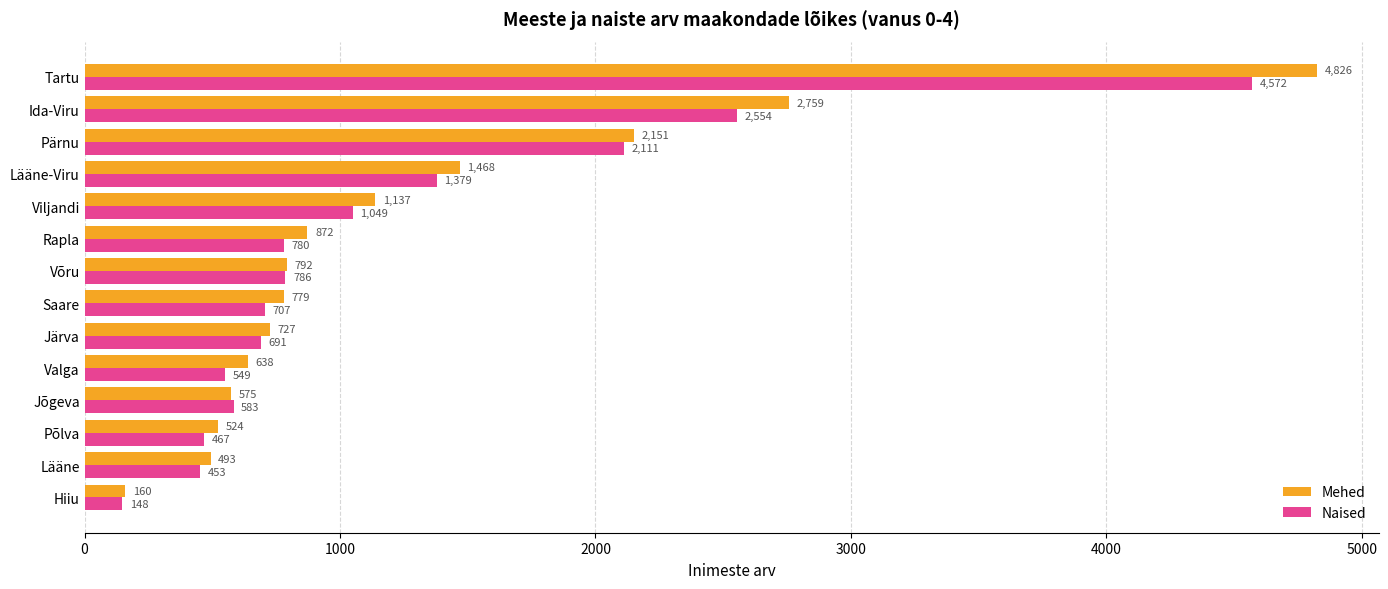

Rank the series by their average value, from lowest to highest.

Naised, Mehed